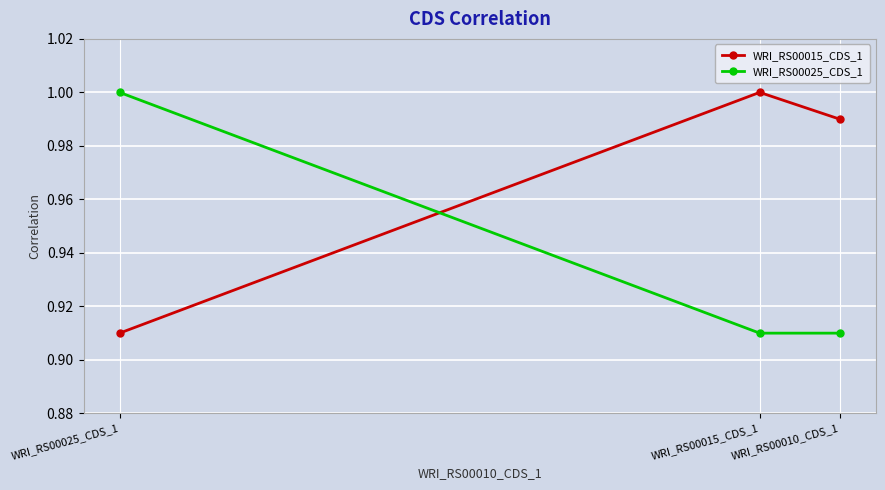

How many lines are shown in the chart?

2